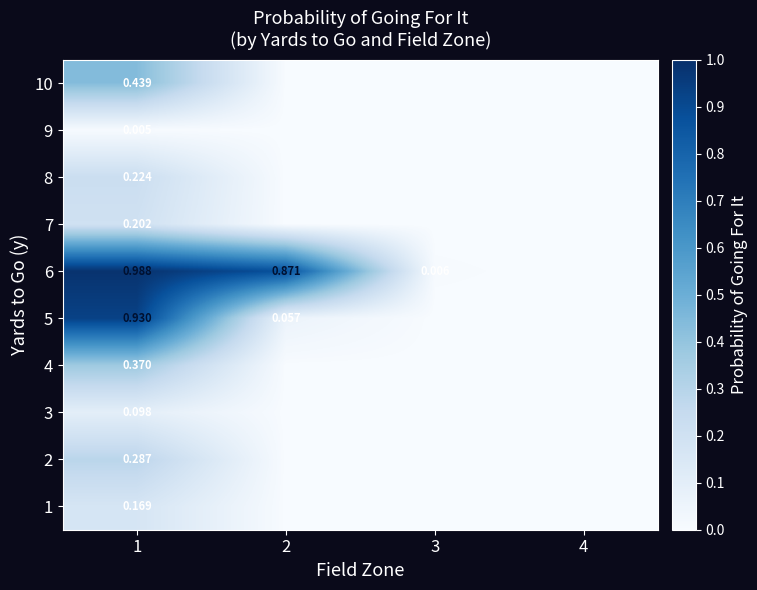

List the labels in order of 7 value, smallest first.

2, 3, 4, 1